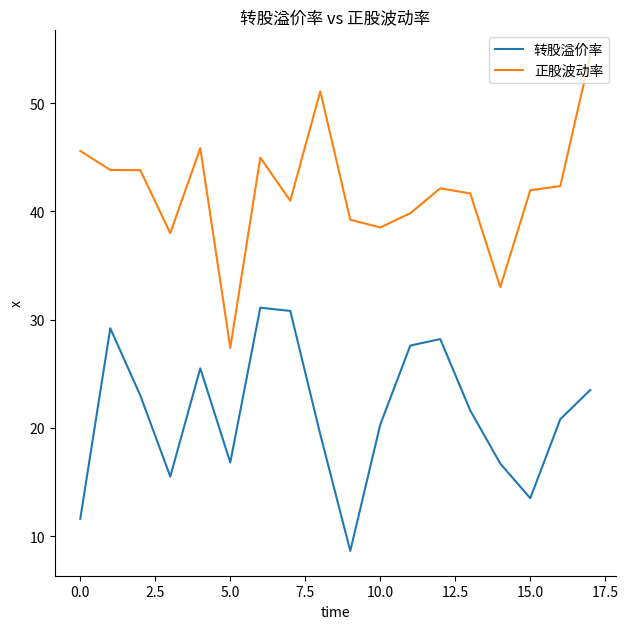

True or false: 转股溢价率 and 正股波动率 cross at least once.

False